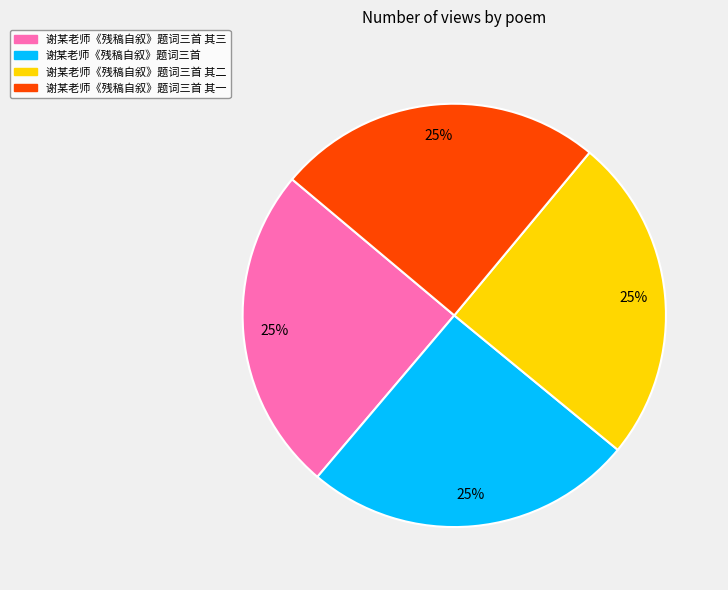

To the nearest percent, what percentage of the pie is 谢某老师《残稿自叙》题词三首?

25%